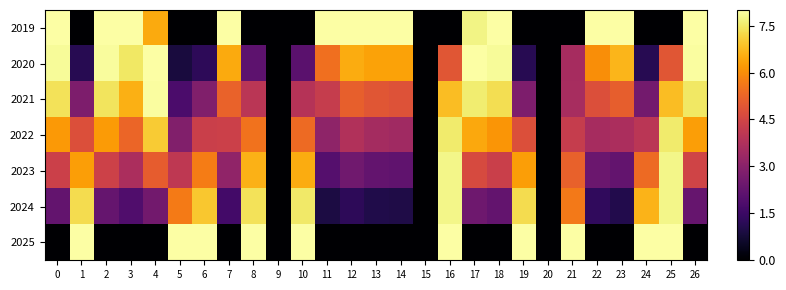

At how many categories does at least one series exceed 6?

24